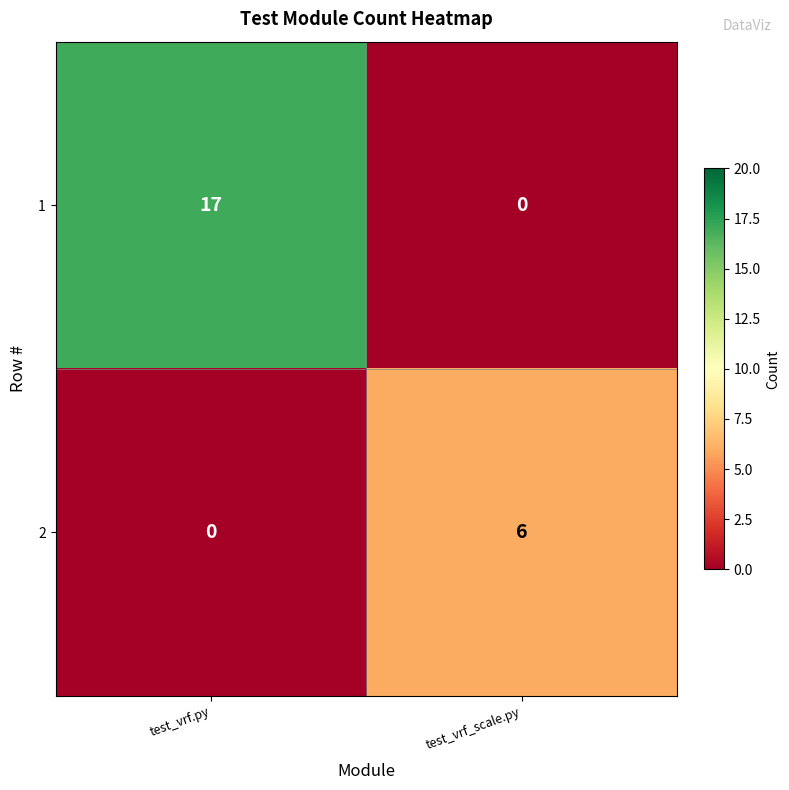

What is the average value of the 2 series?

3